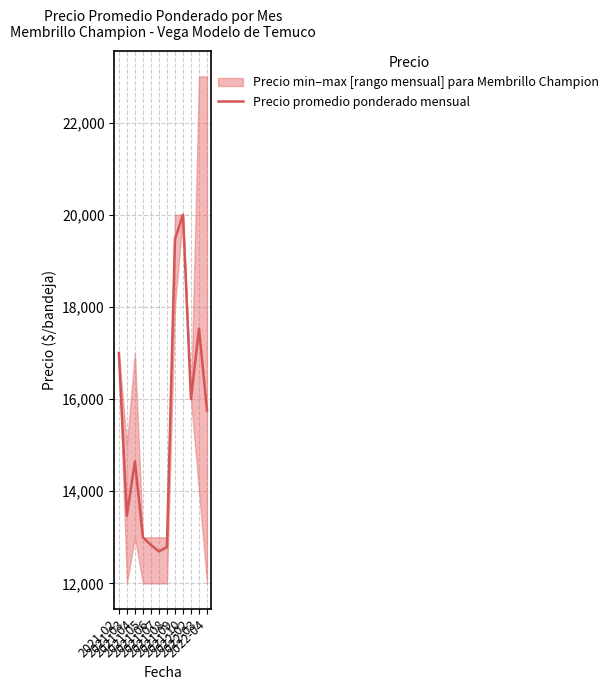

Reading left to right, transcribe all the data shown in this chart.

2021-02=17000	2021-03=13467	2021-04=14649	2021-05=13000	2021-06=12833	2021-07=12693	2021-08=12790	2021-09=19467	2021-10=20000	2022-02=16000	2022-03=17529	2022-04=15750